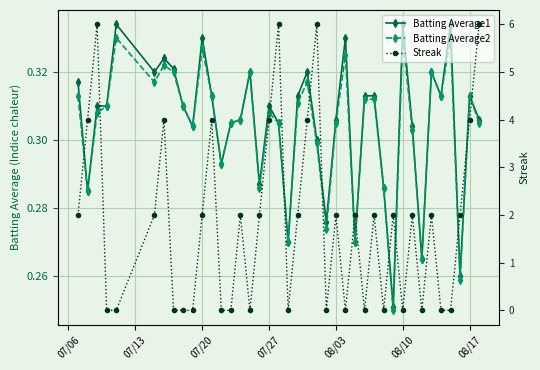

What are all the series names shown in the legend?

Batting Average1, Batting Average2, Streak